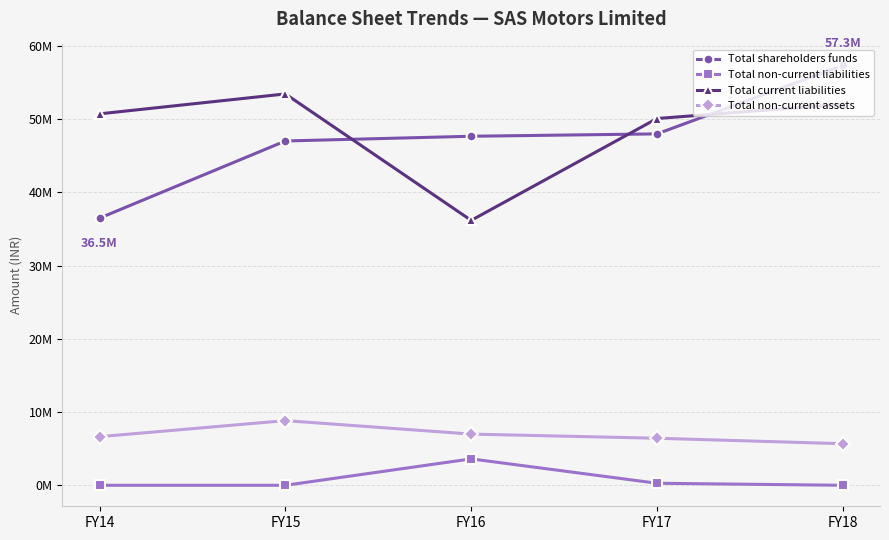

Is this an area chart (filled region under the line)?

No